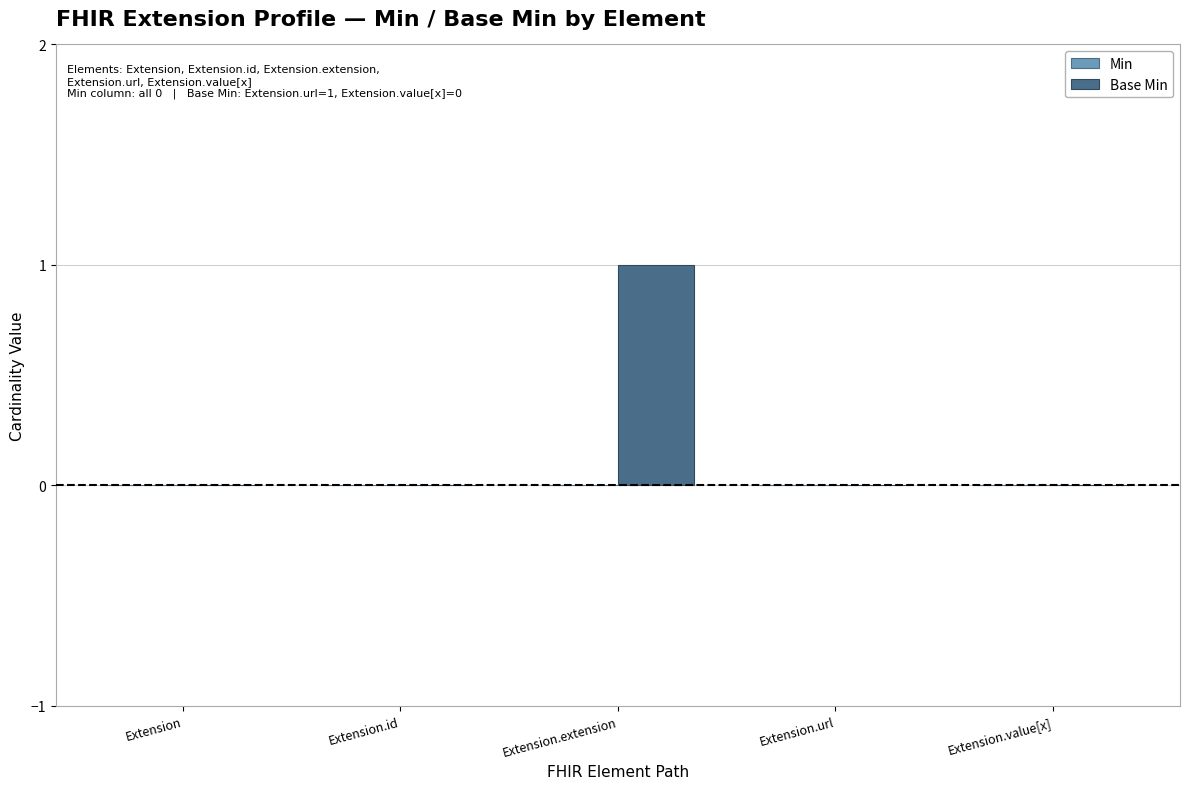

Which label corresponds to the largest value in the chart?

Extension.extension